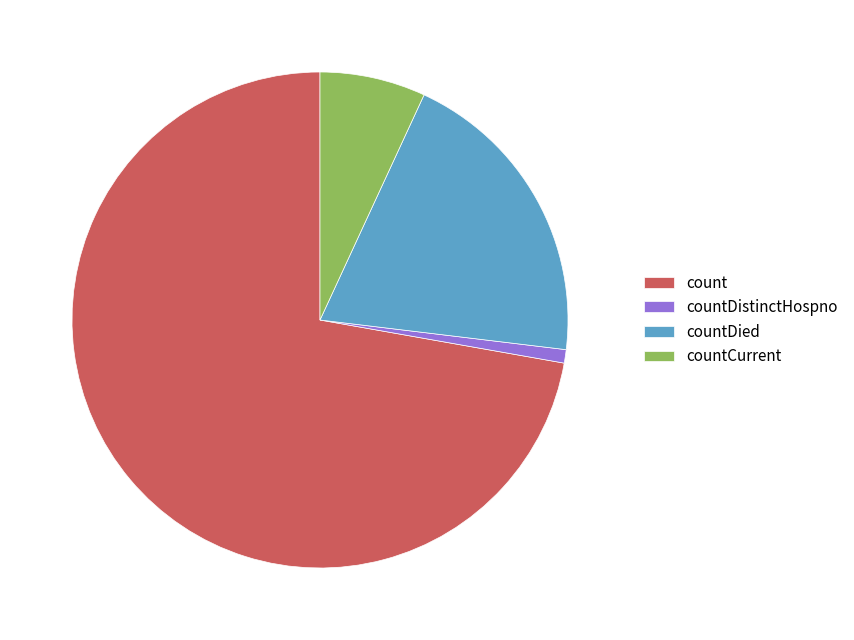

What is the ratio of the value at countCurrent to the value at countDied?

0.3